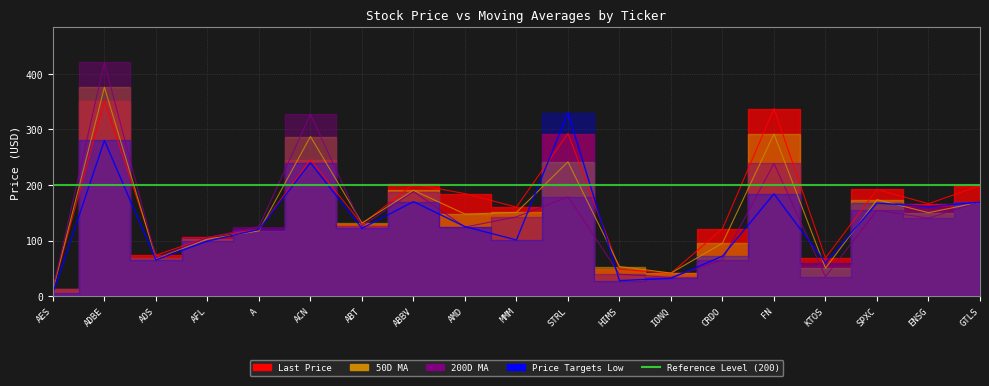

Is it true that Last Price equals 35.4 at AOS?

False